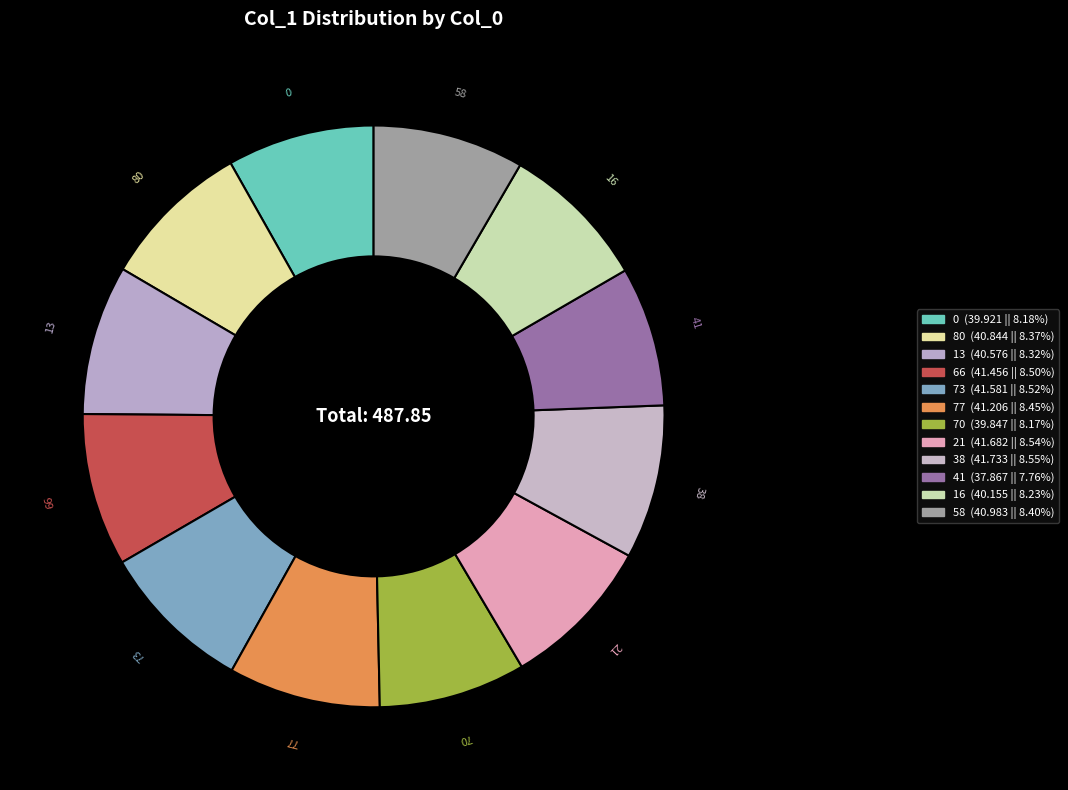

How many segments does this pie chart have?

12